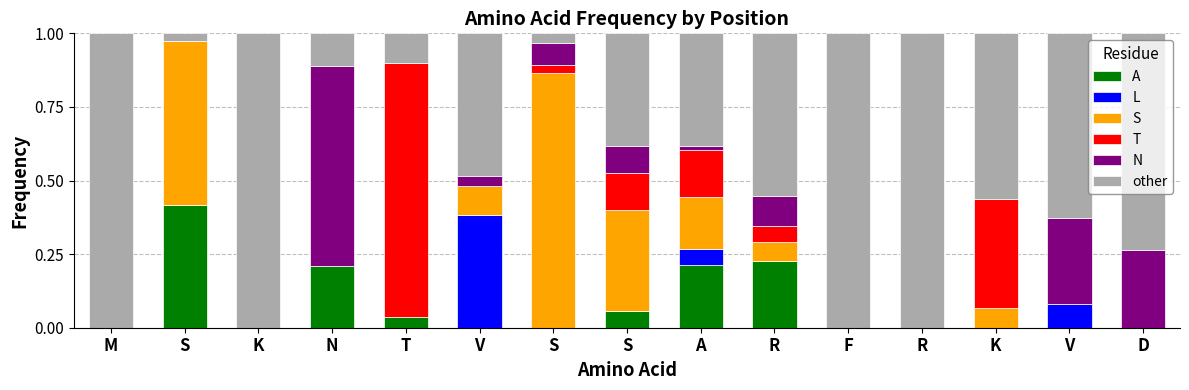

The A series shows 0.0 at V. True or false?

True